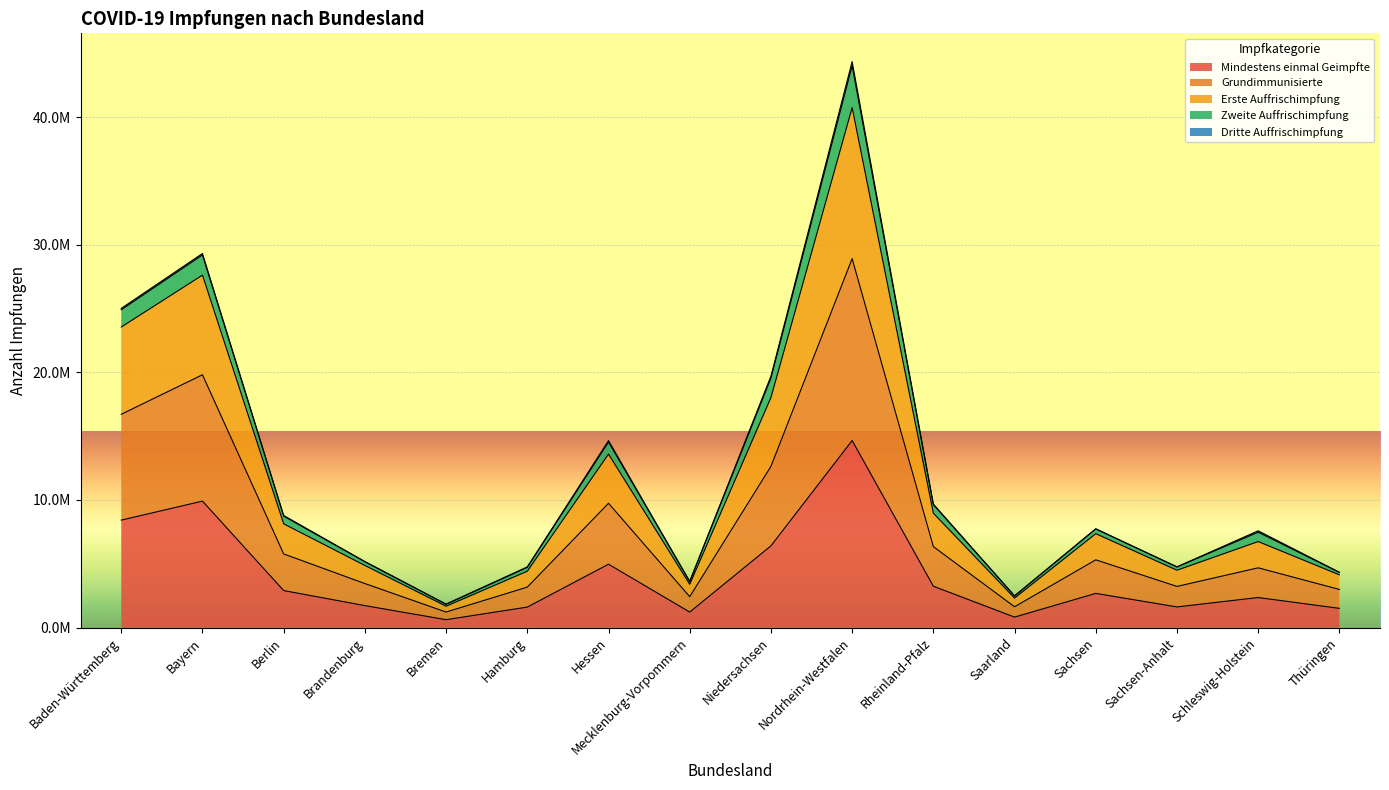

True or false: Grundimmunisierte has more than 1 points higher than both neighbors.

True